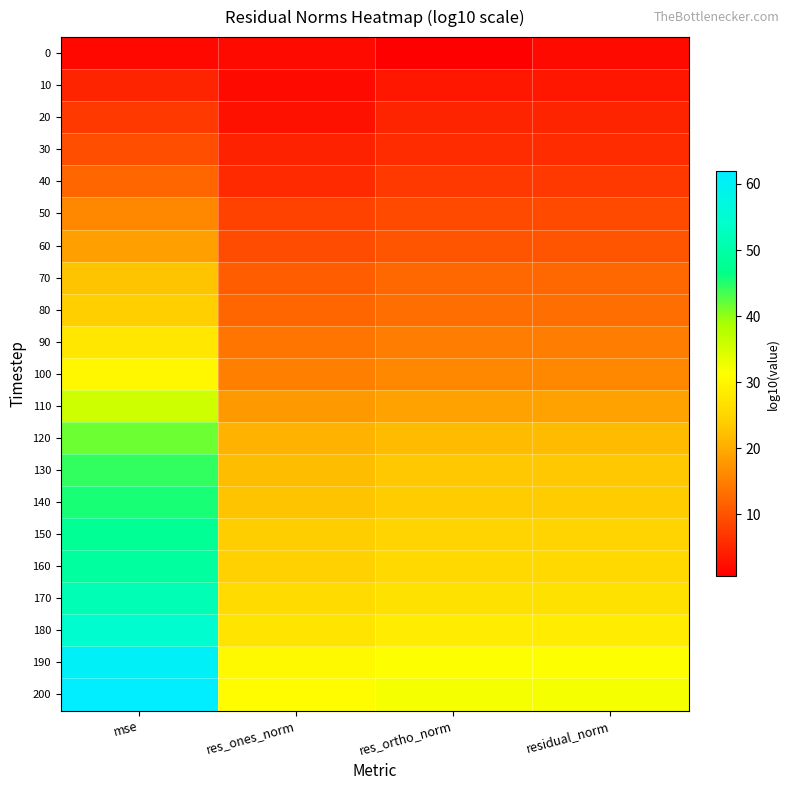

List the series in order of their peak value, lowest first.

0, 10, 20, 30, 40, 50, 60, 70, 80, 90, 100, 110, 120, 130, 140, 150, 160, 170, 180, 190, 200